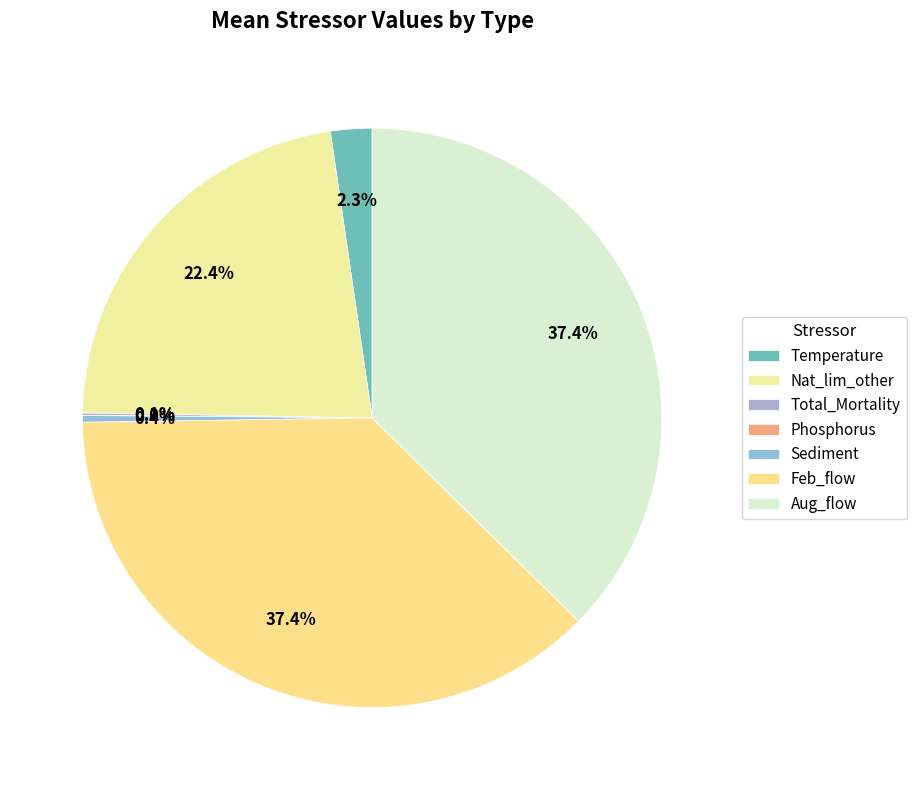

How many segments does this pie chart have?

7